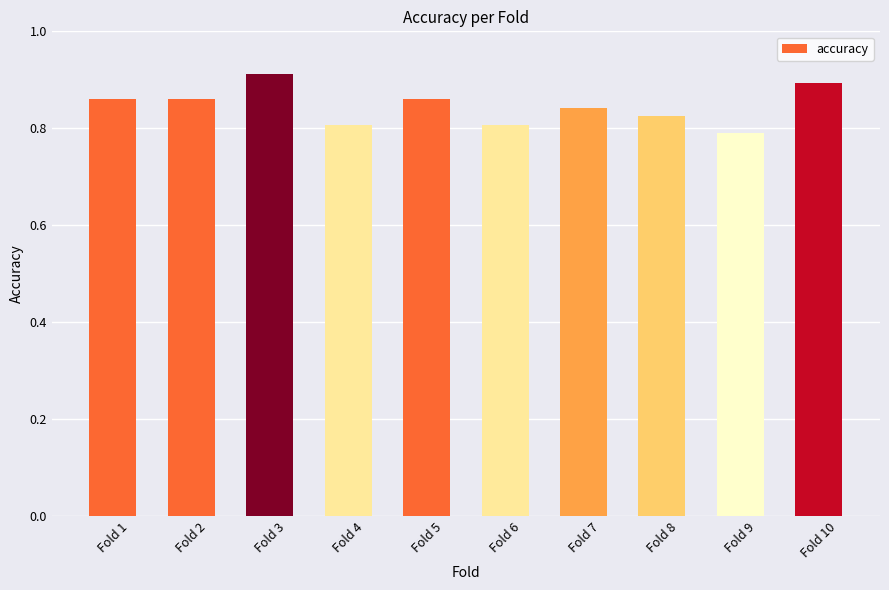

Is it true that the value at Fold 5 is 0.9?

True